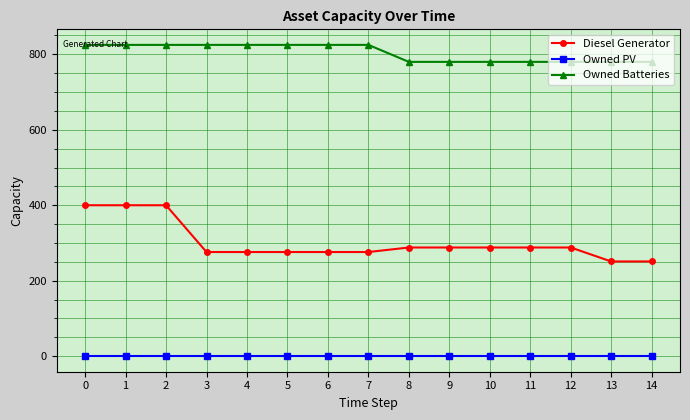

Rank the series by their maximum value, from highest to lowest.

Owned Batteries, Diesel Generator, Owned PV